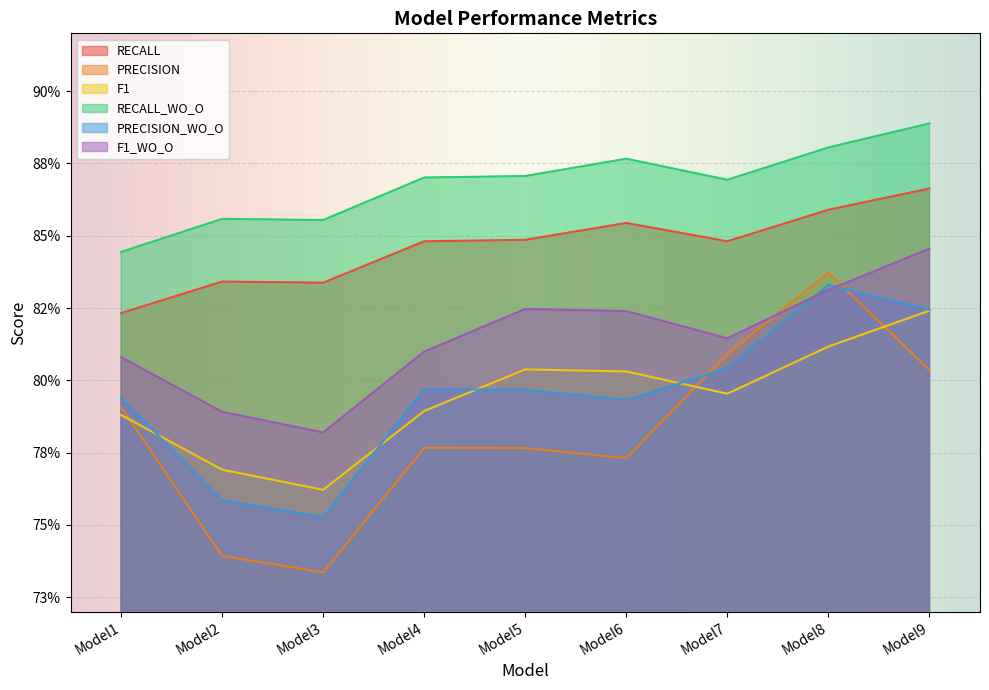

What is the value of the RECALL_WO_O point at the 2nd from the left?

0.9